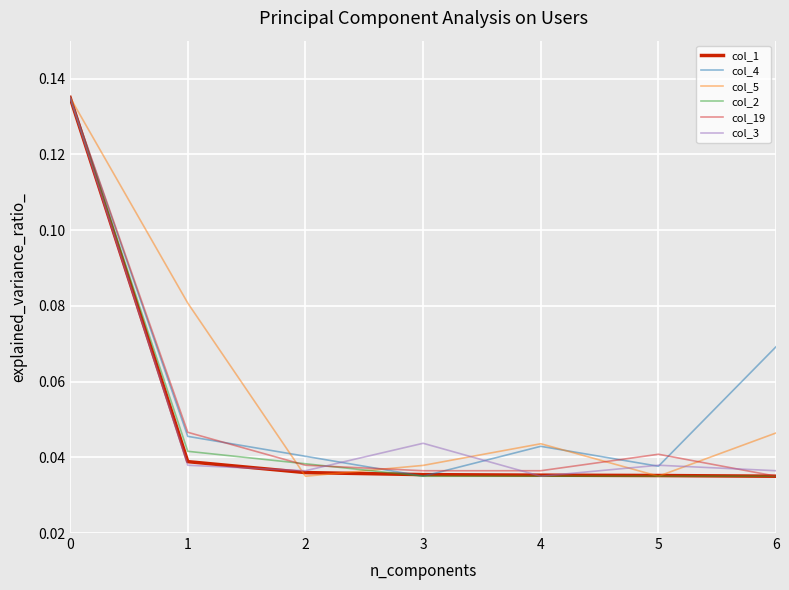

How many col_5 values are between 0 and 1?

7